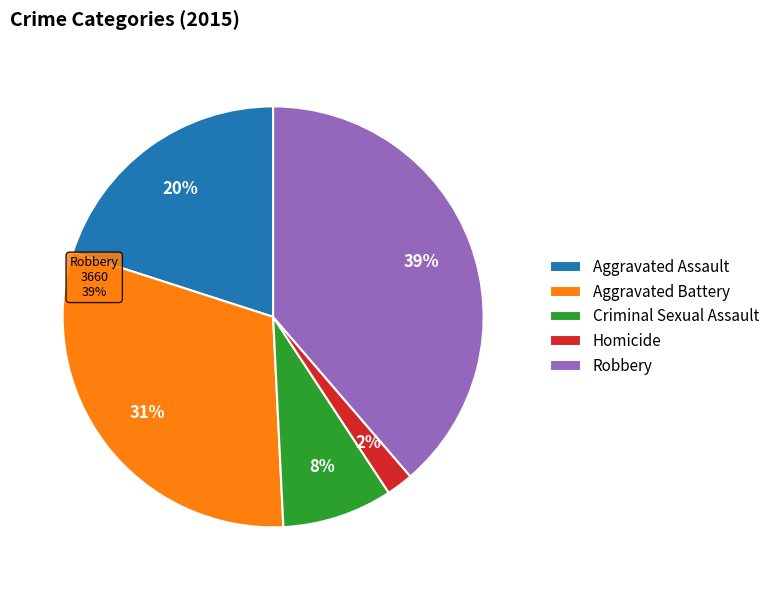

How many segments does this pie chart have?

5